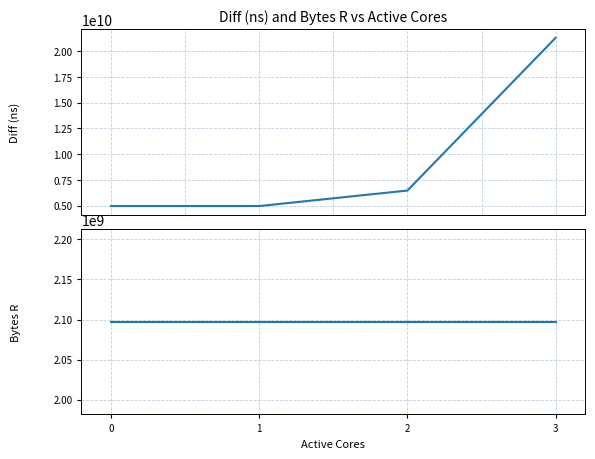

Rank the series by their maximum value, from lowest to highest.

Bytes R, Diff (ns)